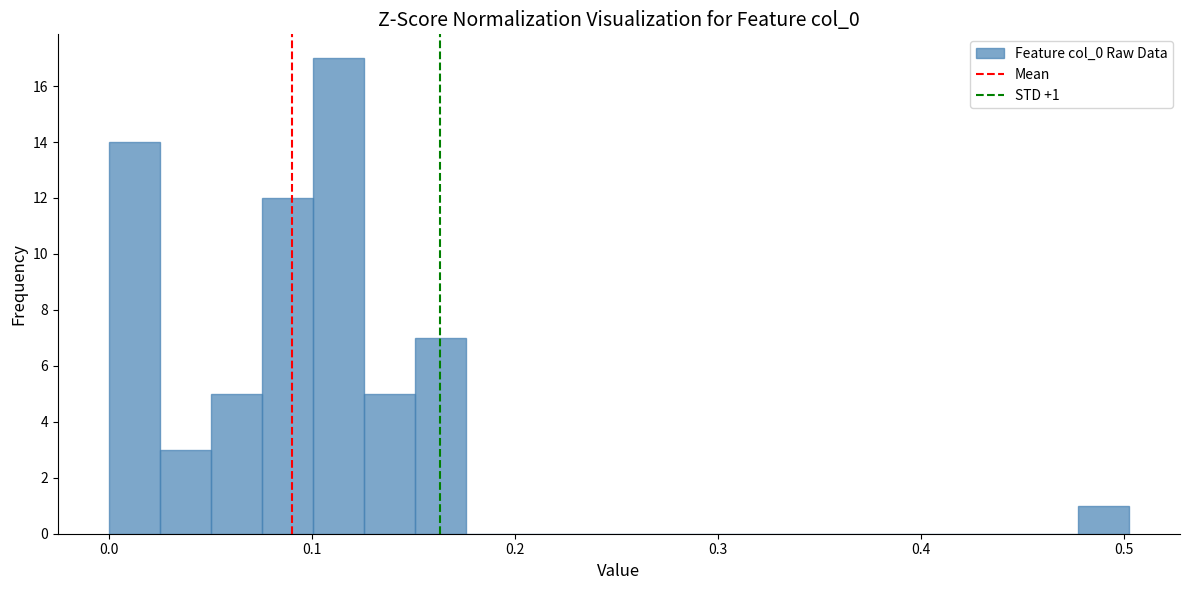

Around what value on the x-axis is the tallest bar? Give the approximate position of its centre, as read against the axis.

0.11